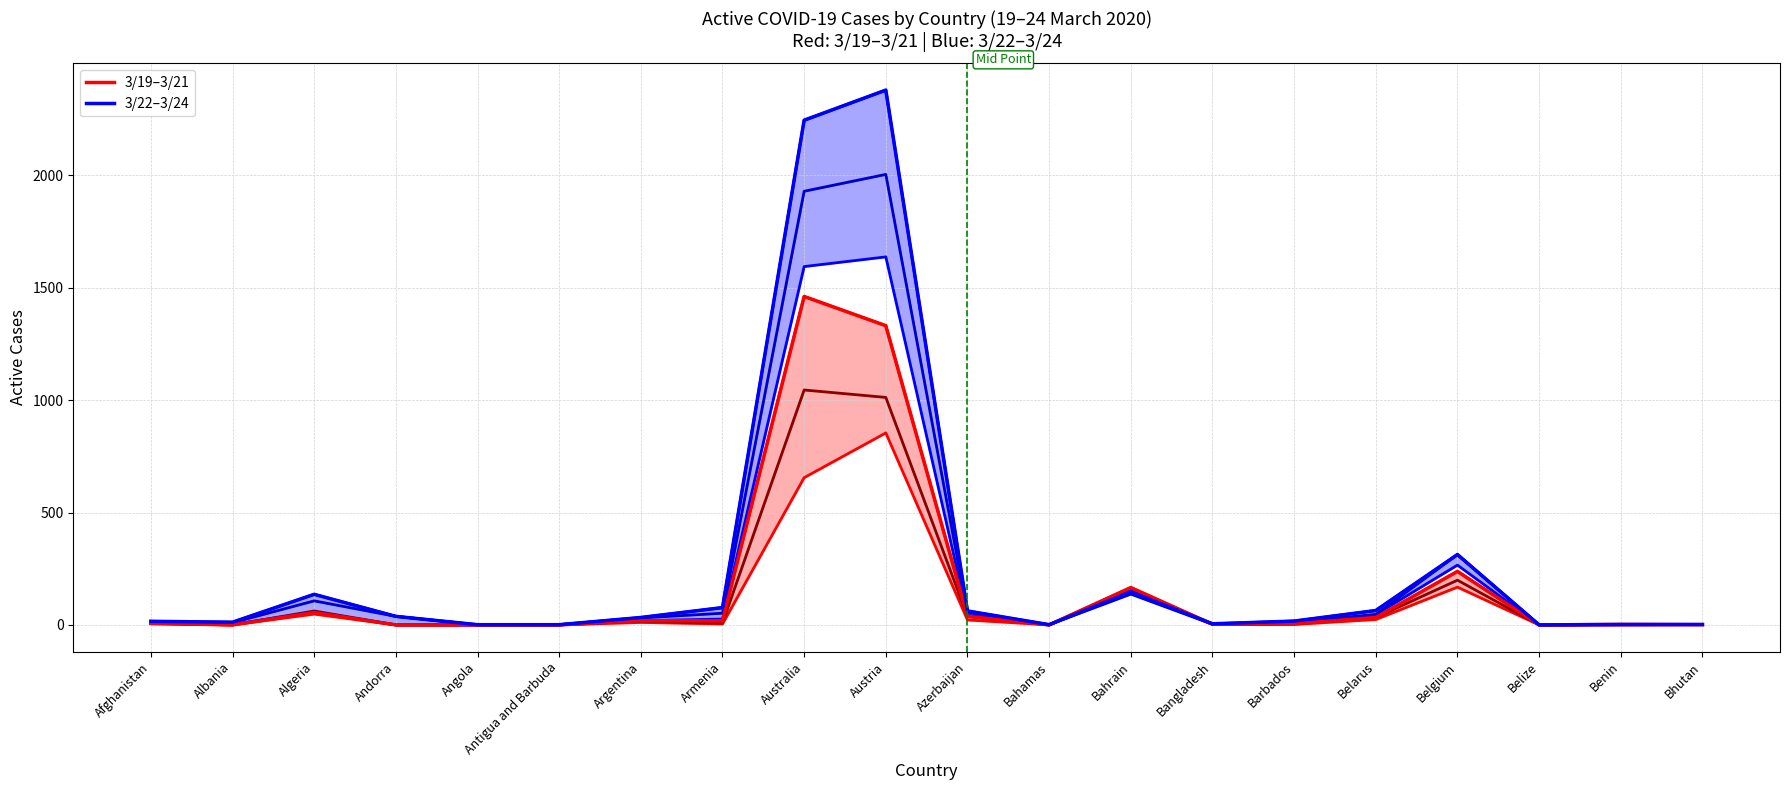

Where do 3/20/20 and 3/23/20 first cross each other?

Bahamas and Bahrain